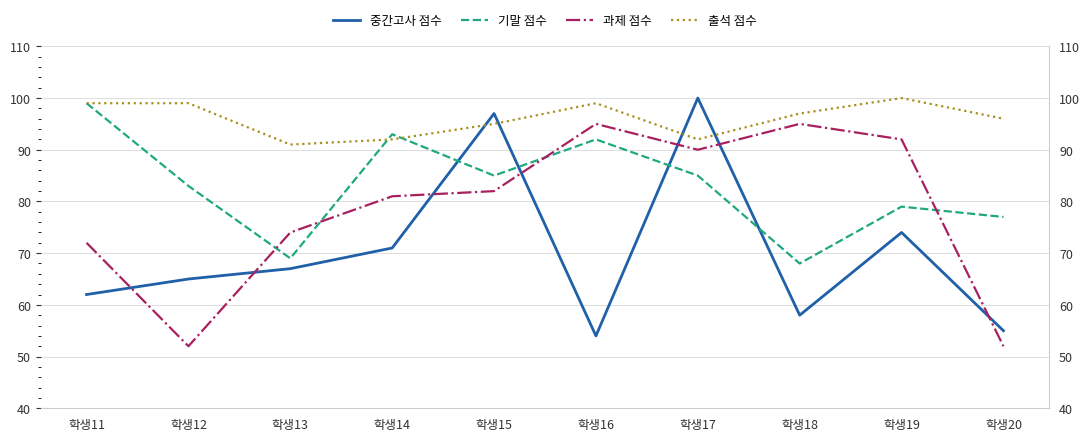

What is the maximum value for 출석 점수?

100